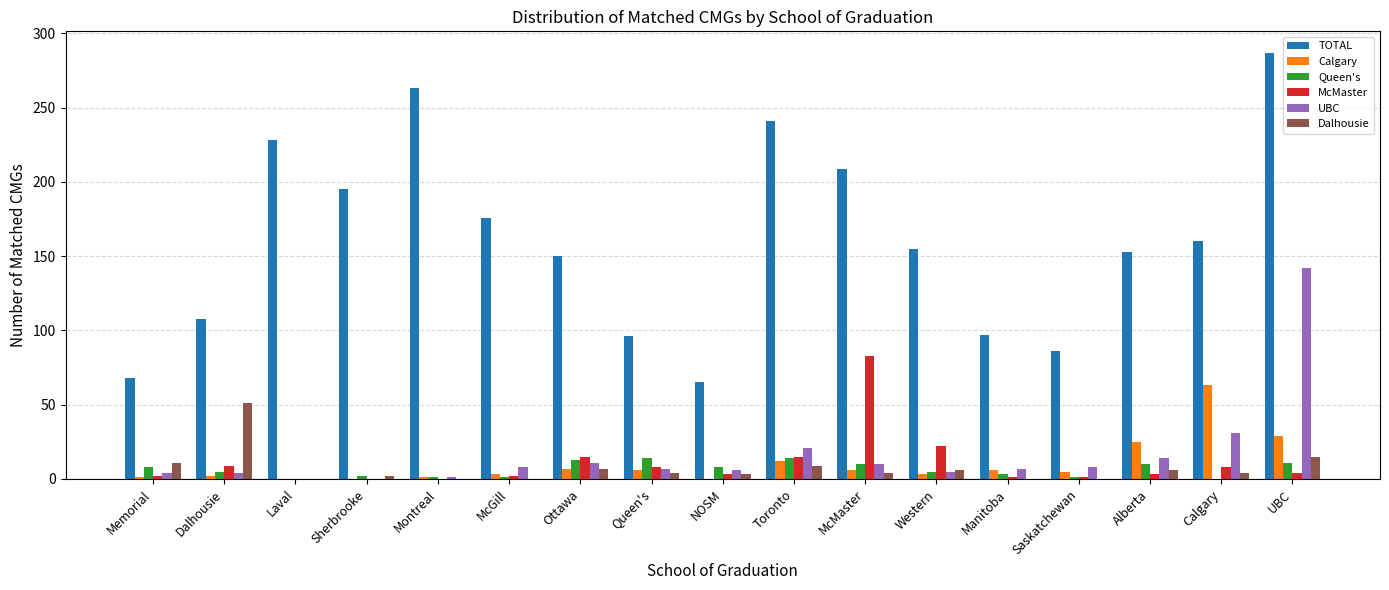

At which label is McMaster closest to 41?

Western